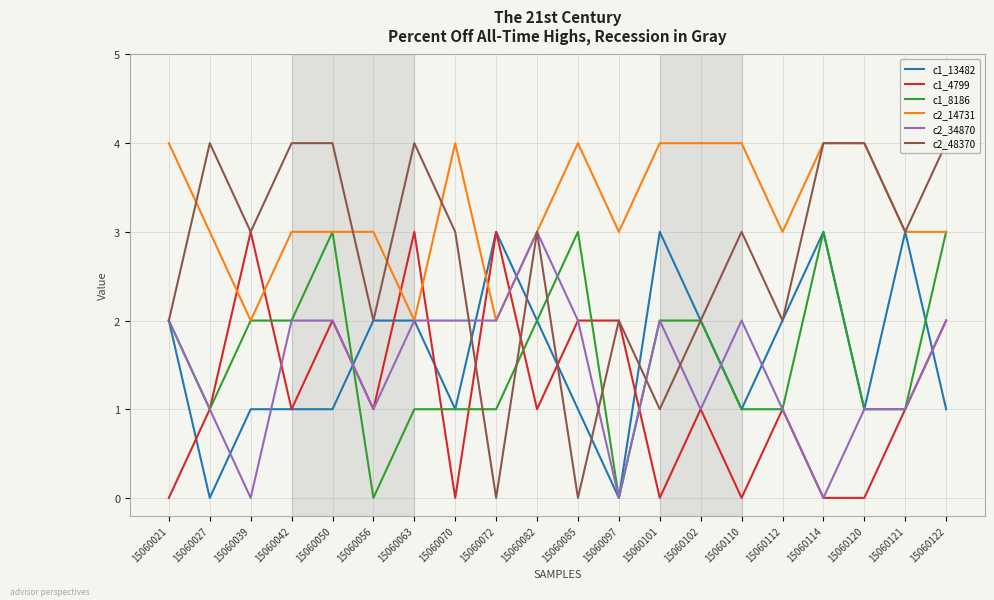

Which series has the largest total across all categories?

c2_14731